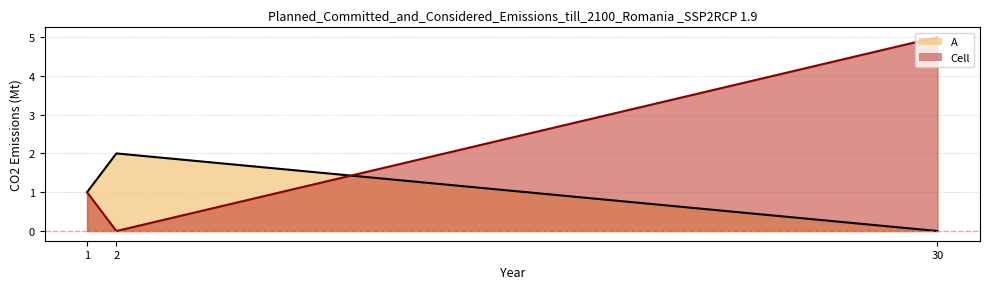

At 1, list the series in order from smallest to largest.

A (line), Cell (line)